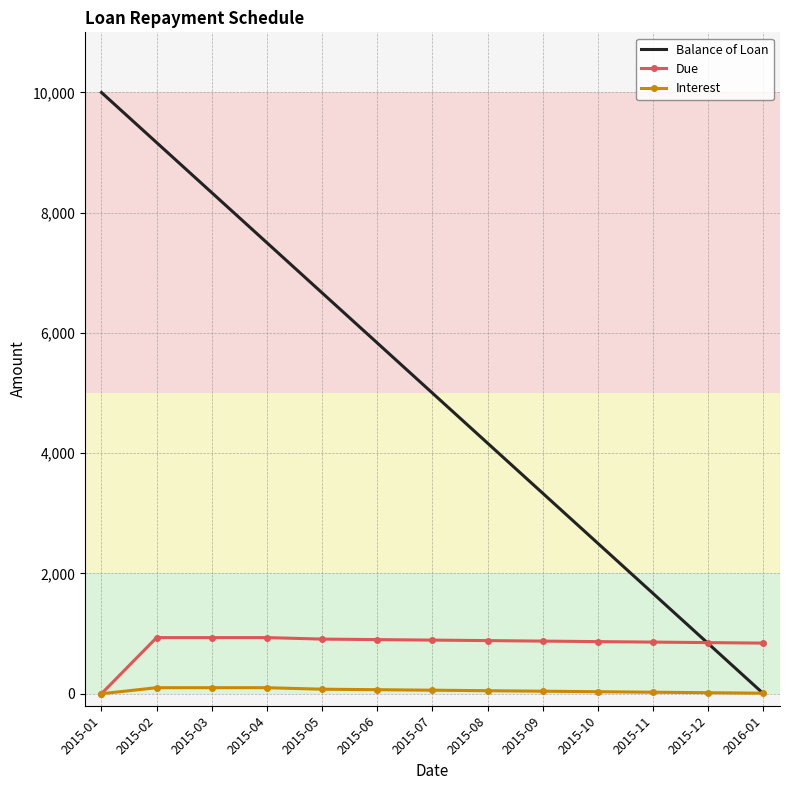

List the series in order of their peak value, lowest first.

Interest, Due, Balance of Loan